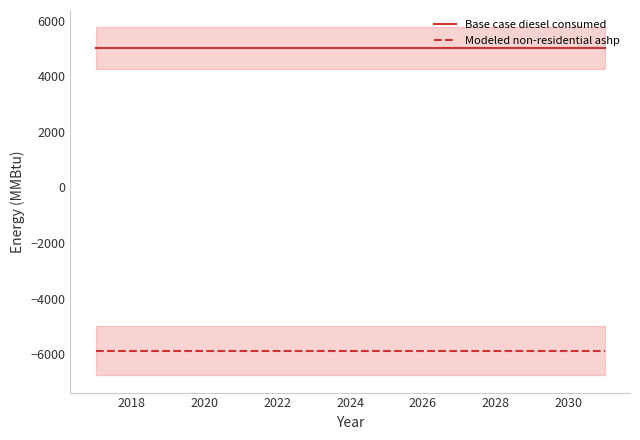

At how many categories does at least one series exceed -920?

15